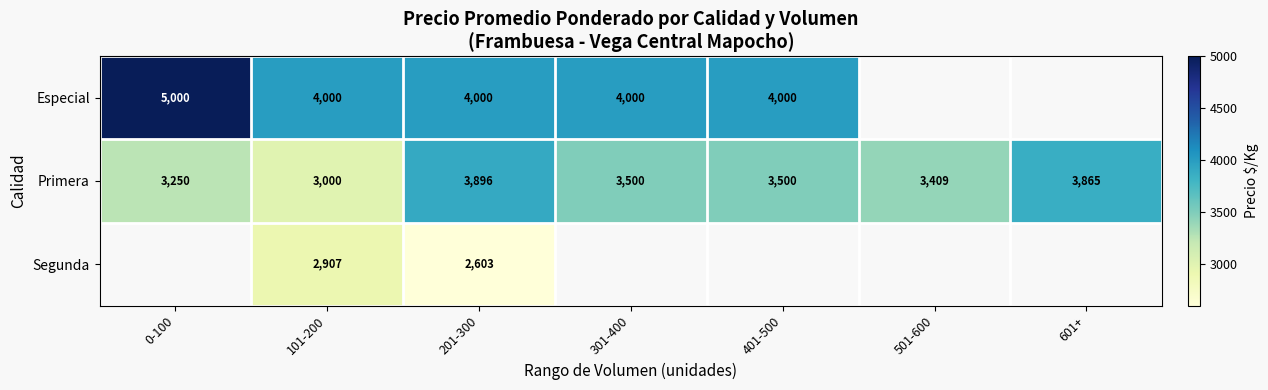

What is the maximum value for Primera?

3896